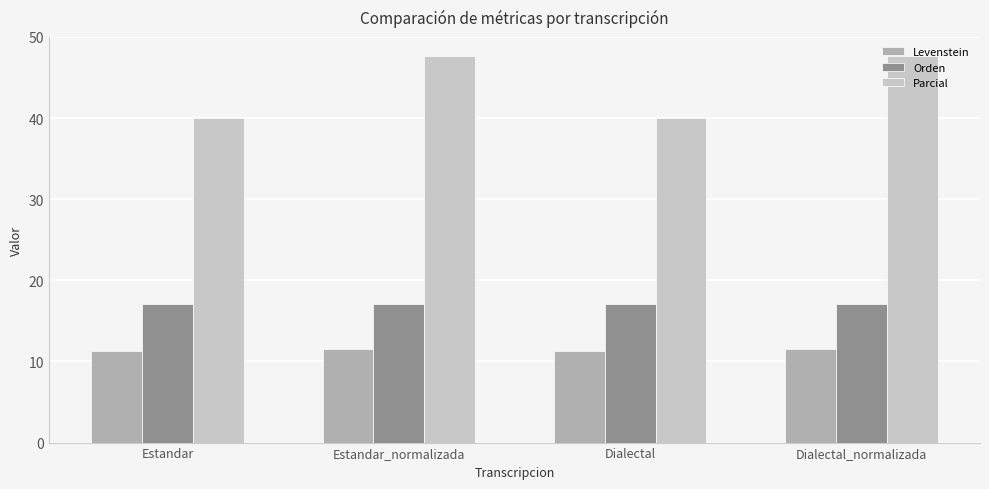

What position from the right is Estandar_normalizada?

3